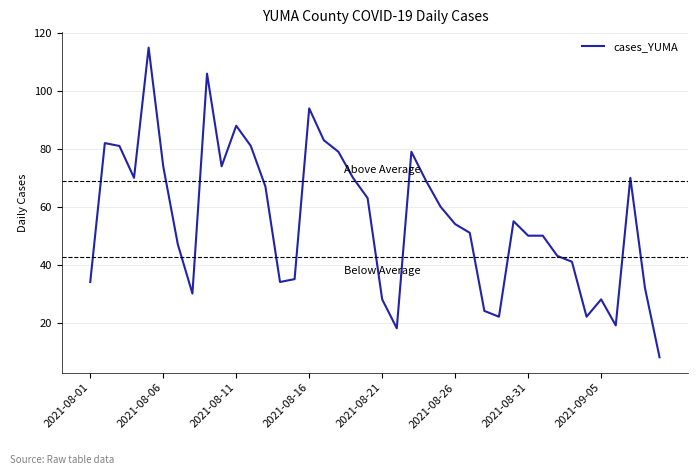

What is the smallest value displayed?

8